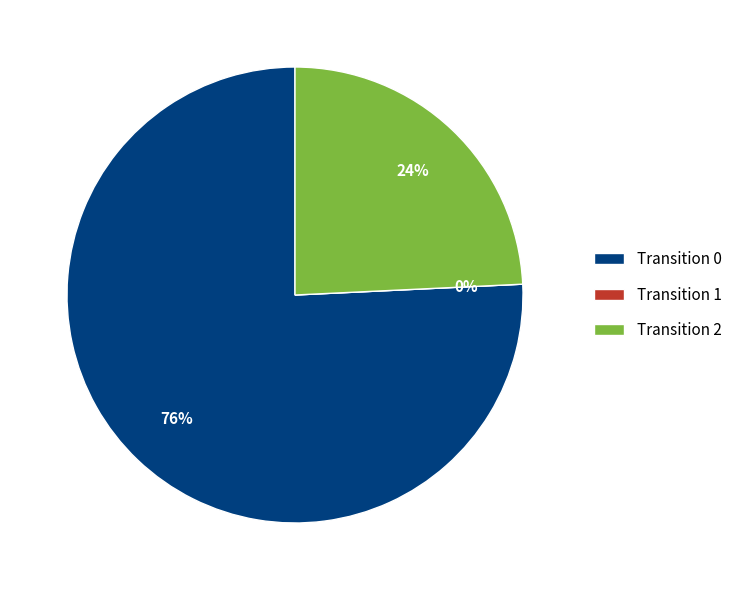

What is the total percentage of 1 and 2?

24.2%